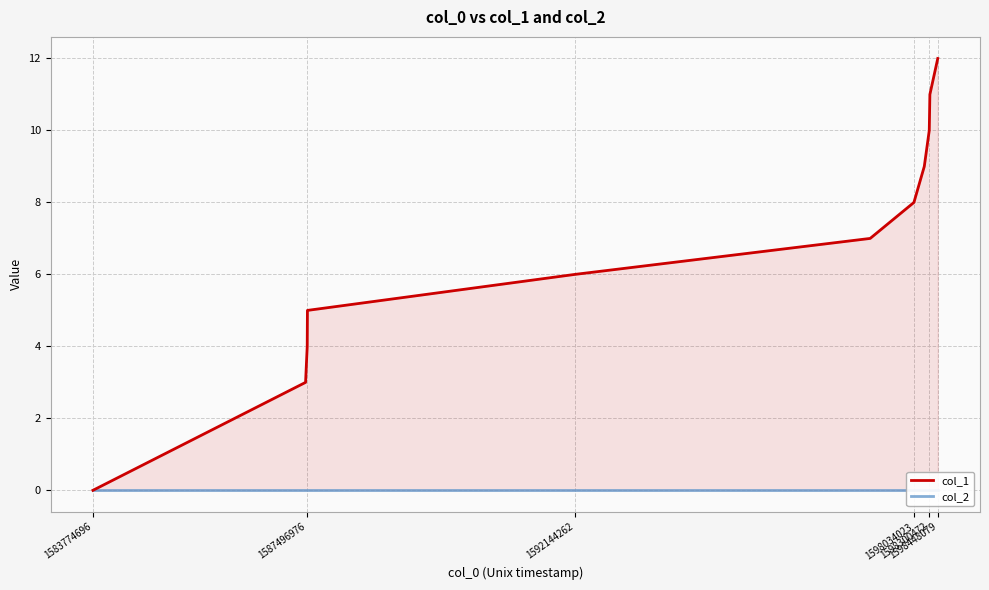

True or false: col_2 and col_1 intersect in this chart.

False